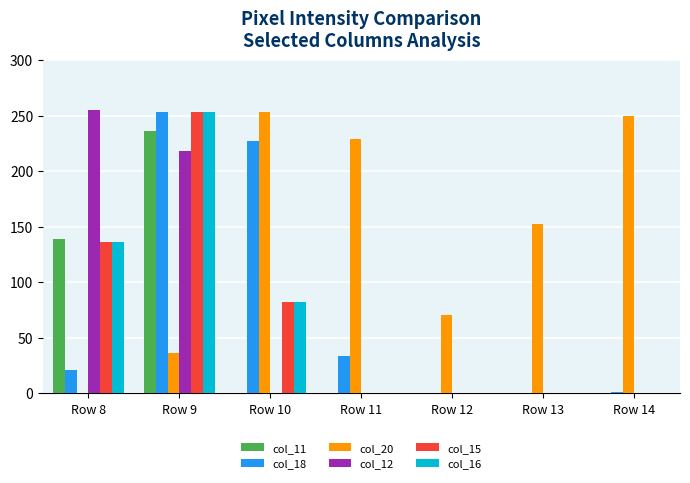

Which series has the largest total across all categories?

col_20